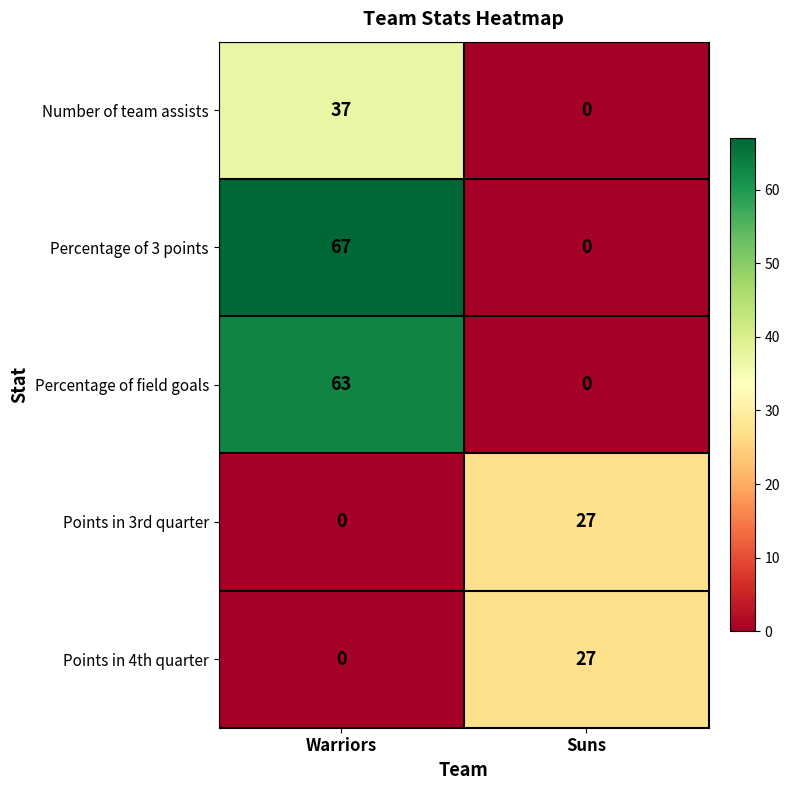

Which series has the largest total across all categories?

Percentage of 3 points